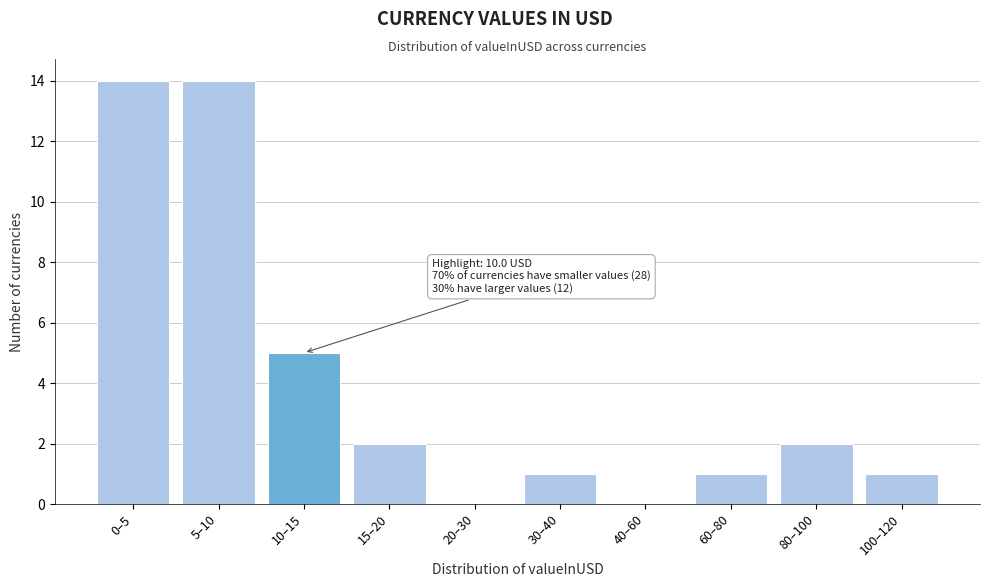

Reading left to right, list all the values displayed in this chart.

0–5=14	5–10=14	10–15=5	15–20=2	20–30=0	30–40=1	40–60=0	60–80=1	80–100=2	100–120=1